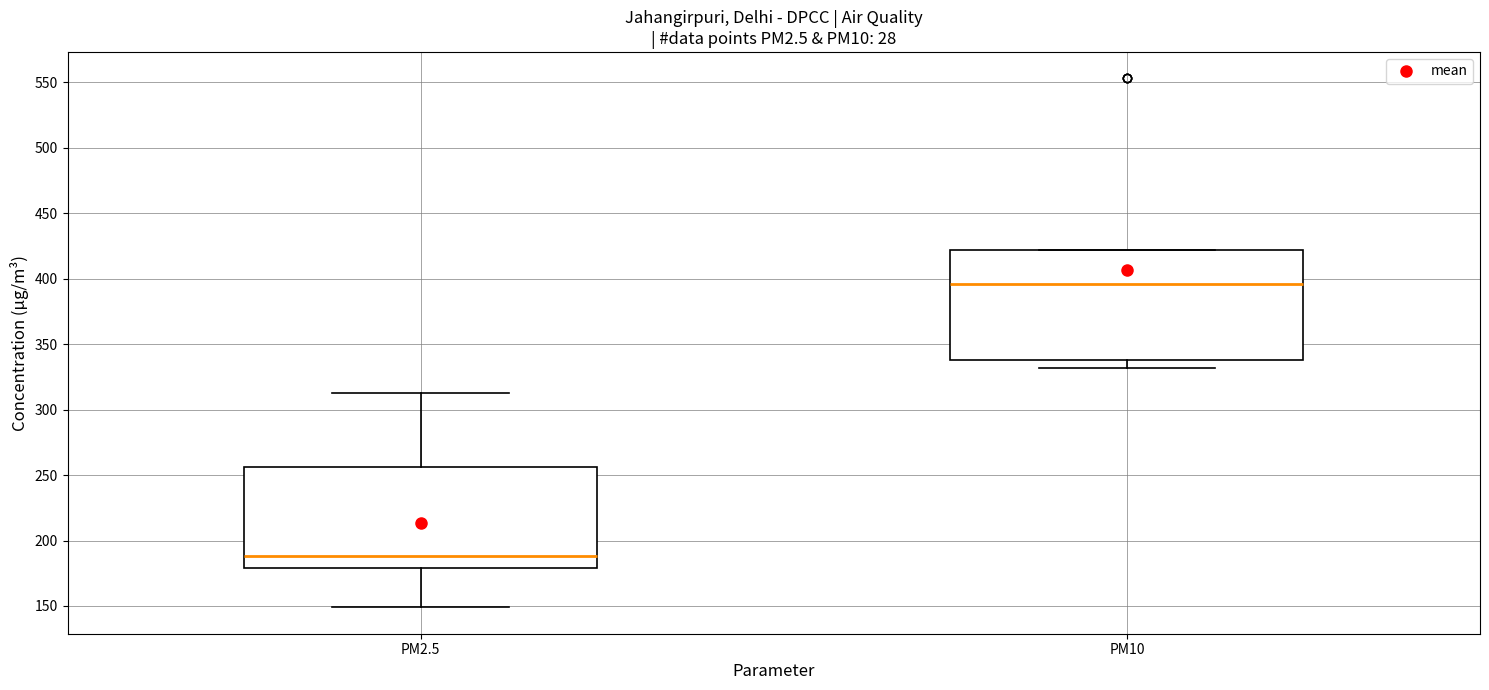

Reading left to right, read every box against the y-axis: the position of its median line, the range the box covers, and the ends of its whiskers. The values are not printed on the chart, so give them approximately, as read against the axis.

PM2.5: median 190, box 180 to 255, whiskers 150 to 315
PM10: median 395, box 340 to 420, whiskers 330 to 420